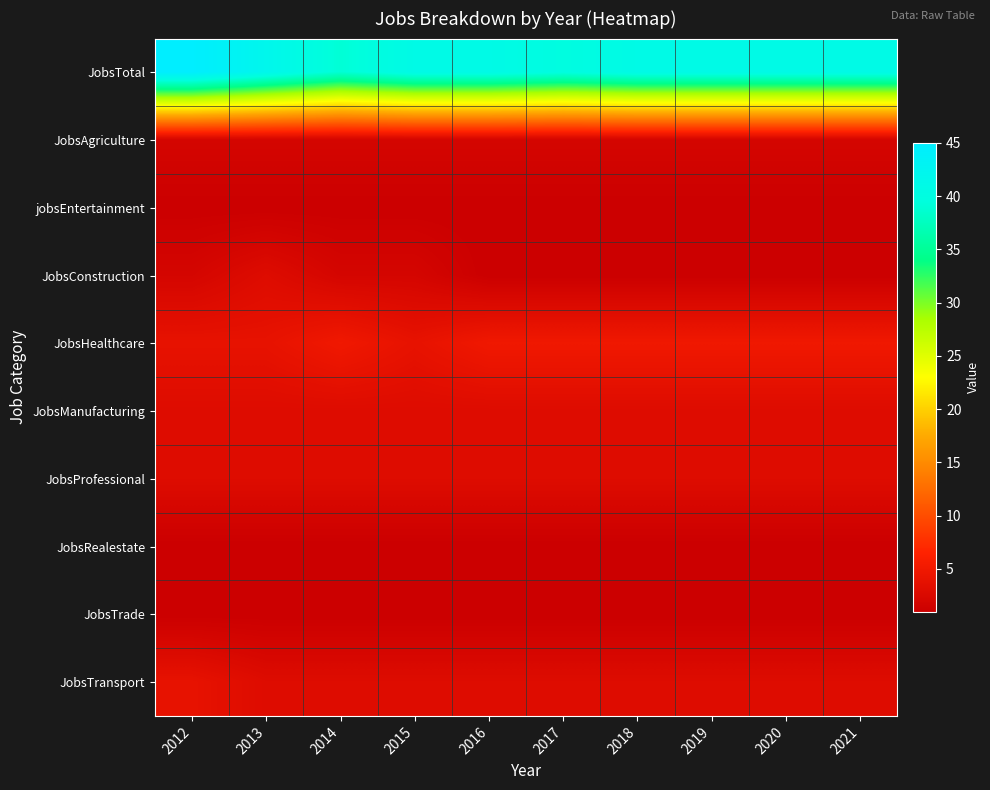

Reading right to left, what are all the values shown in this chart?

JobsTotal: 2021=41	2020=41	2019=41	2018=41	2017=40	2016=41	2015=41	2014=39	2013=42	2012=45
JobsAgriculture: 2021=2	2020=2	2019=2	2018=2	2017=2	2016=2	2015=2	2014=2	2013=2	2012=2
jobsEntertainment: 2021=1	2020=1	2019=1	2018=1	2017=1	2016=1	2015=1	2014=1	2013=1	2012=1
JobsConstruction: 2021=1	2020=1	2019=1	2018=1	2017=1	2016=1	2015=2	2014=2	2013=3	2012=2
JobsHealthcare: 2021=5	2020=5	2019=5	2018=5	2017=5	2016=5	2015=4	2014=5	2013=4	2012=4
JobsManufacturing: 2021=3	2020=3	2019=3	2018=3	2017=3	2016=3	2015=3	2014=3	2013=3	2012=3
JobsProfessional: 2021=3	2020=3	2019=3	2018=3	2017=3	2016=3	2015=3	2014=3	2013=3	2012=3
JobsRealestate: 2021=1	2020=1	2019=1	2018=1	2017=1	2016=1	2015=1	2014=1	2013=1	2012=1
JobsTrade: 2021=1	2020=1	2019=1	2018=1	2017=1	2016=1	2015=1	2014=1	2013=1	2012=1
JobsTransport: 2021=3	2020=3	2019=3	2018=3	2017=3	2016=3	2015=3	2014=3	2013=3	2012=4